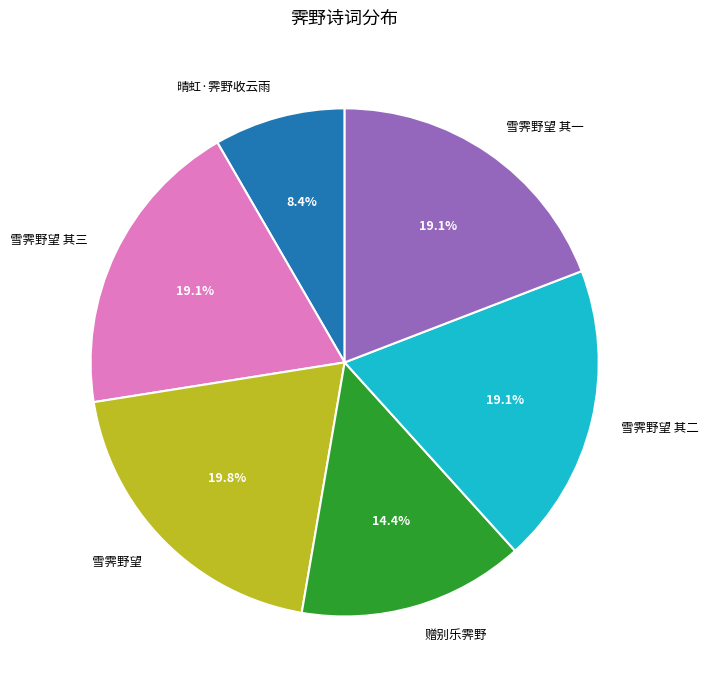

True or false: 雪霁野望 其三 accounts for 33% of the total.

False